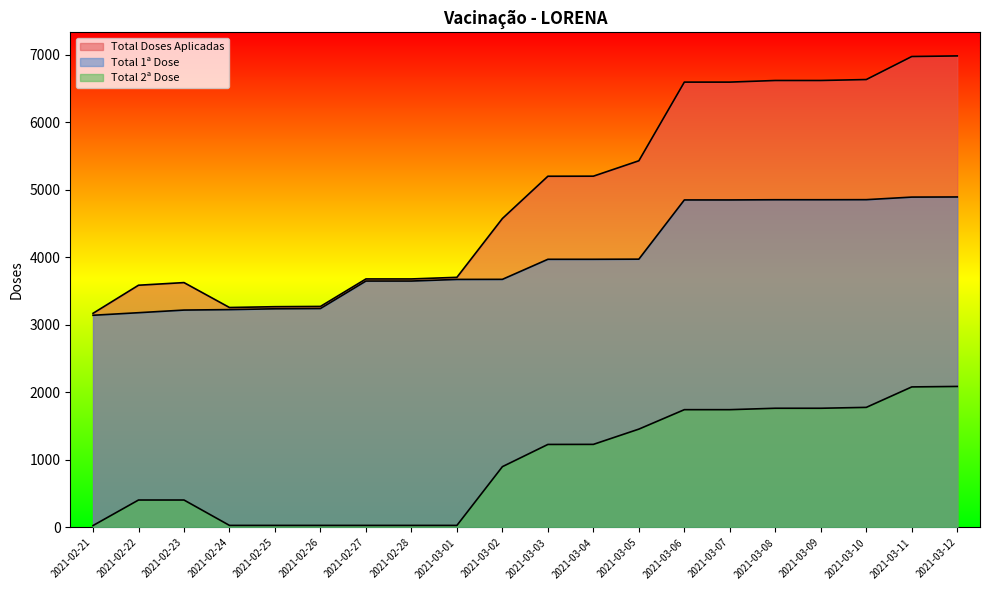

What is the value of the Total 1ª Dose point at the 16th from the left?

4854